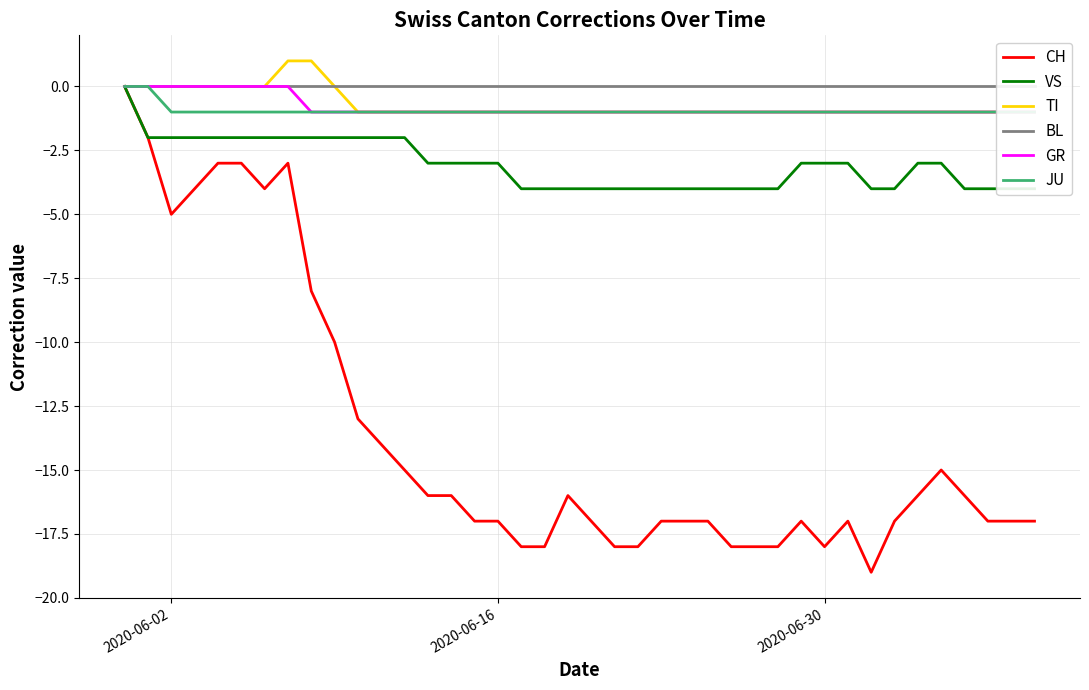

Count the number of categories in the chart.

40